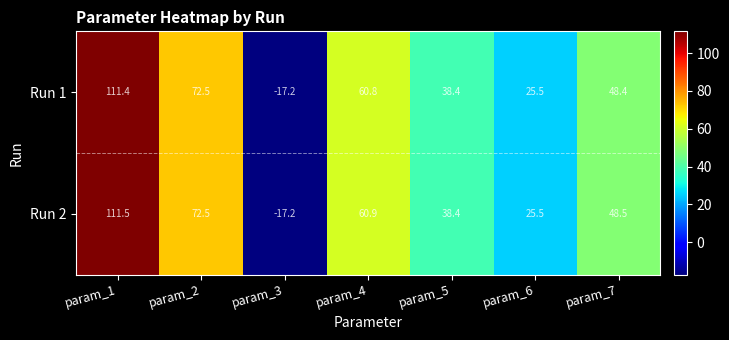

How many negative values does the Run 2 series have?

1